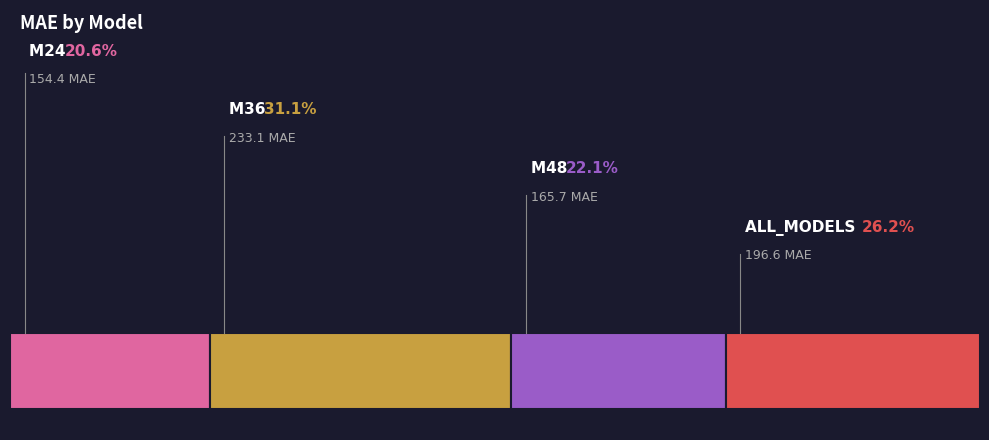

Combined, do M48 and ALL_MODELS account for over 50%?

No